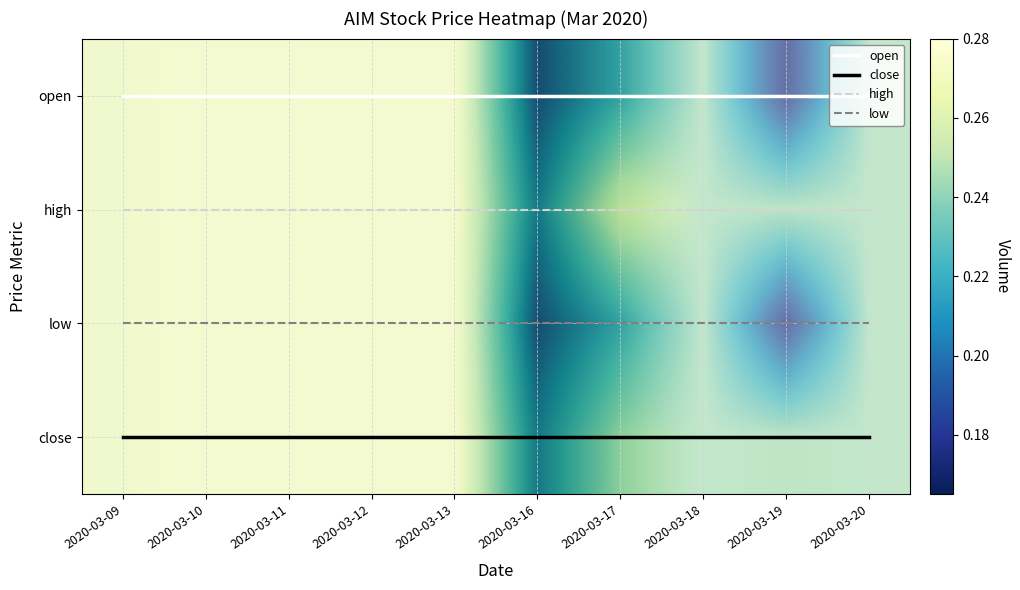

How many categories are shown in the chart?

10